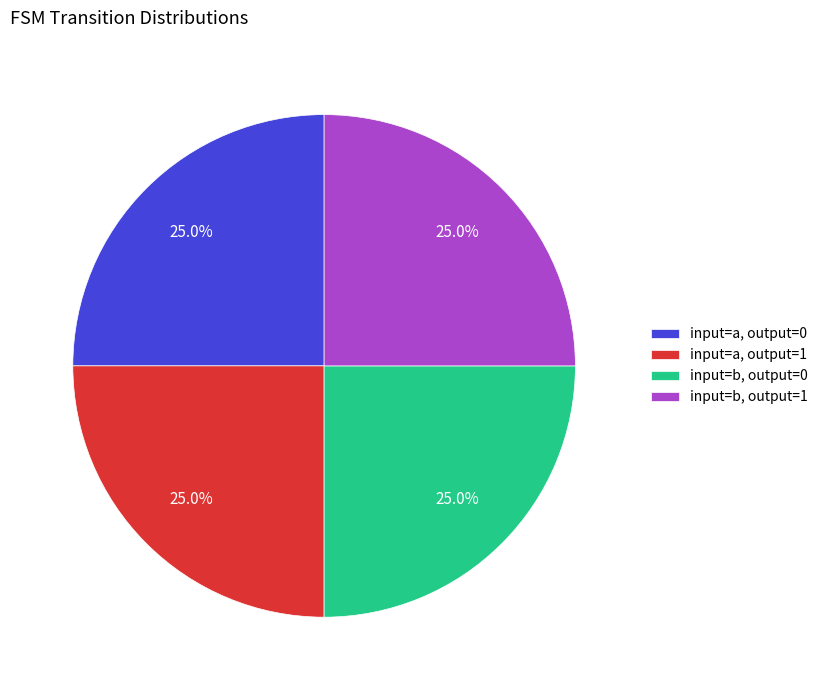

What is the total percentage of input=a, output=0 and input=b, output=1?

50.0%